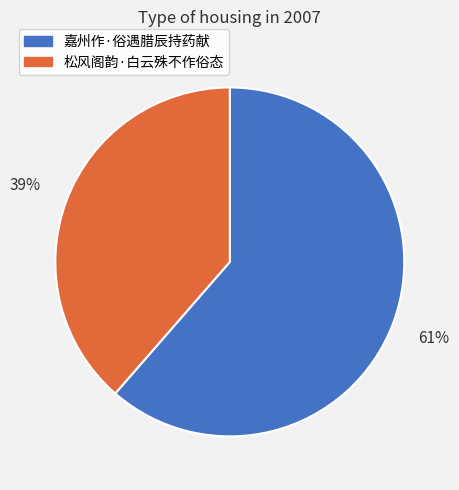

Which has a higher value, 嘉州作·俗遇腊辰持药献 or 松风阁韵·白云殊不作俗态?

嘉州作·俗遇腊辰持药献